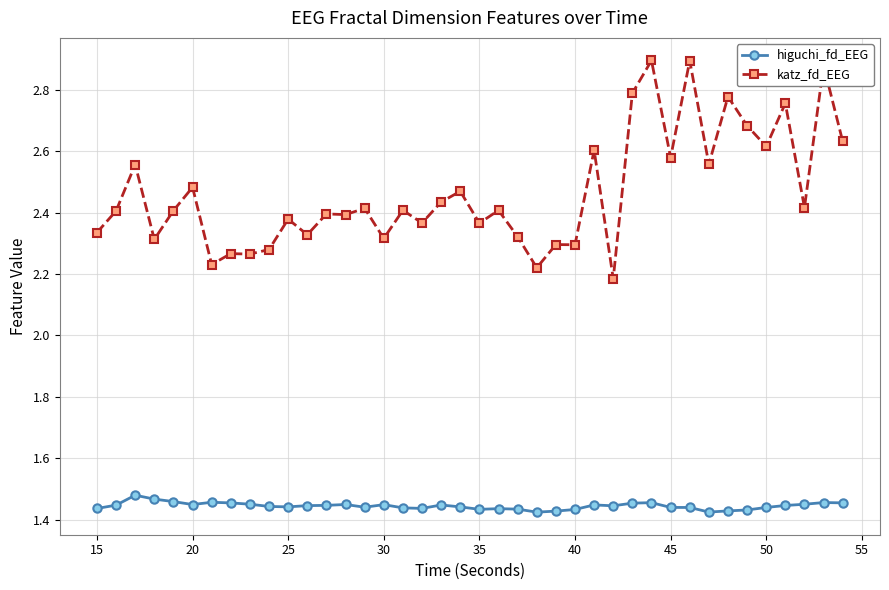

List the series in order of their overall mean, highest first.

katz_fd_EEG, higuchi_fd_EEG